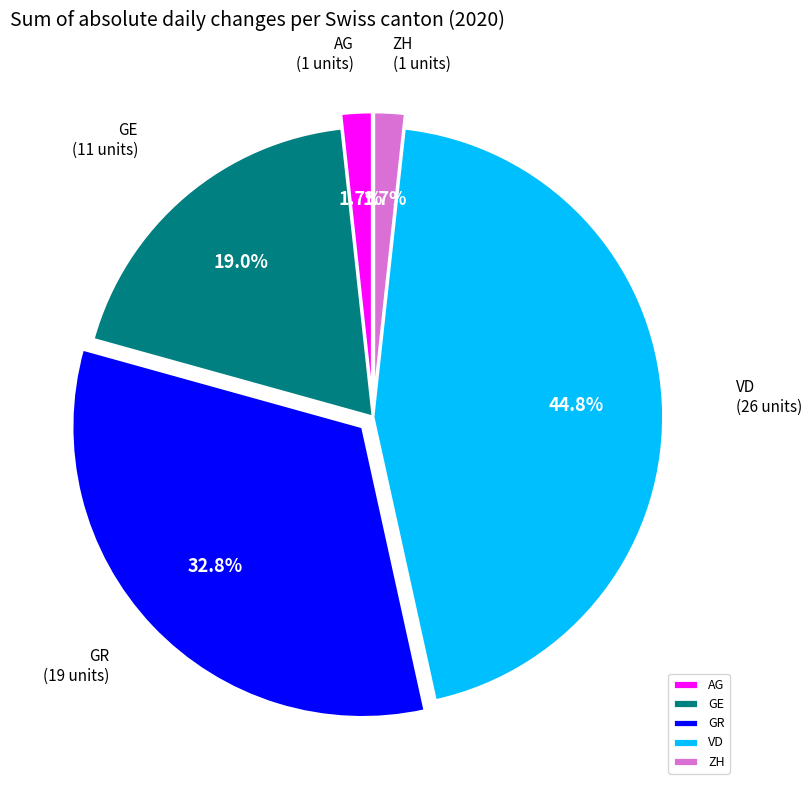

Do VD and ZH together represent more than half of the pie?

No